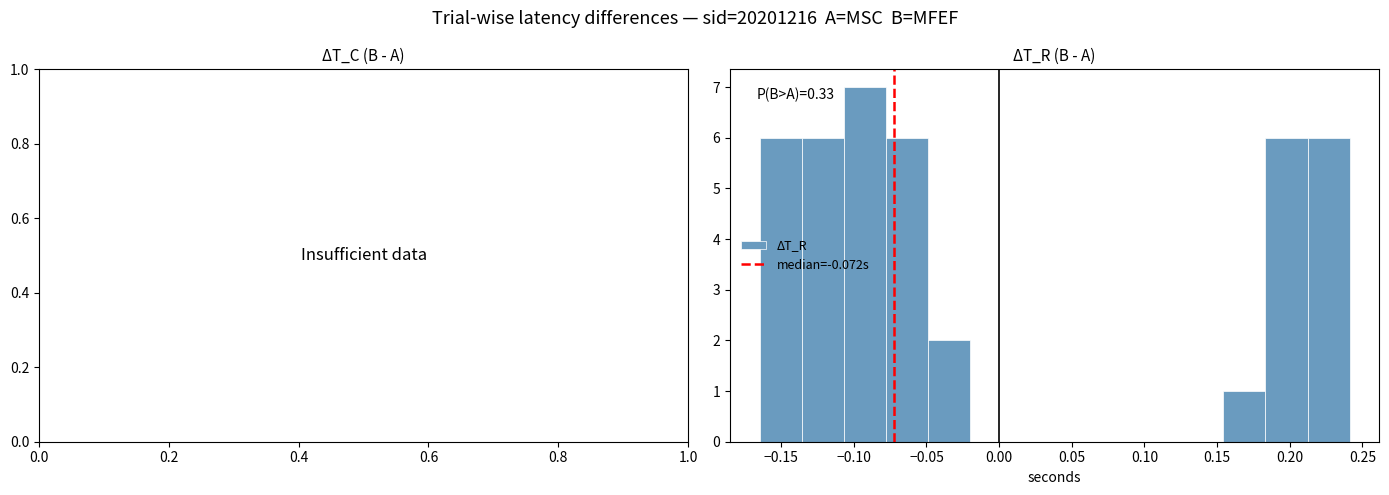

Which range on the x-axis has the tallest bar?

-0.105 to -0.080